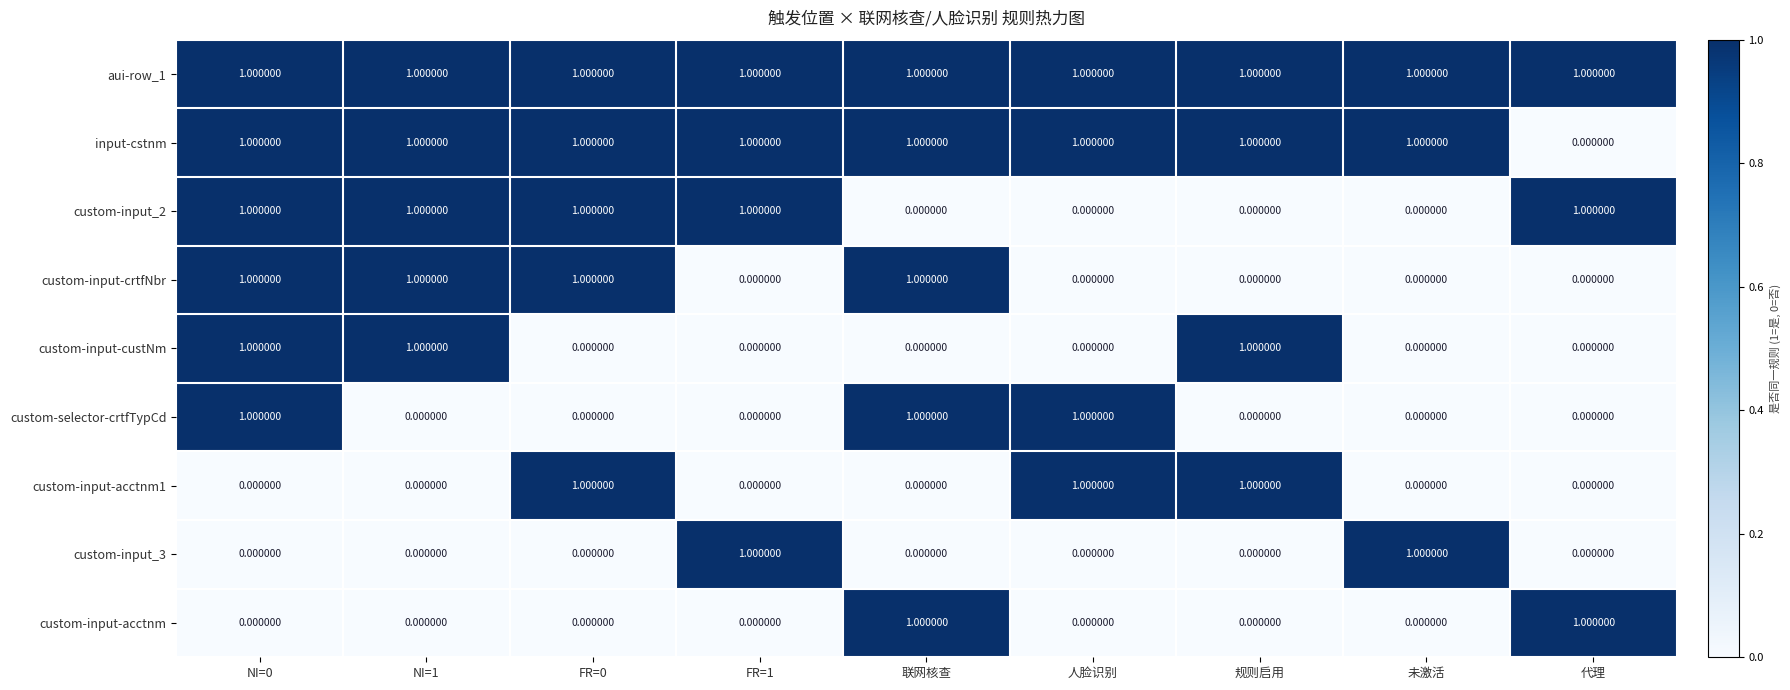

At how many categories does at least one series exceed 0?

9